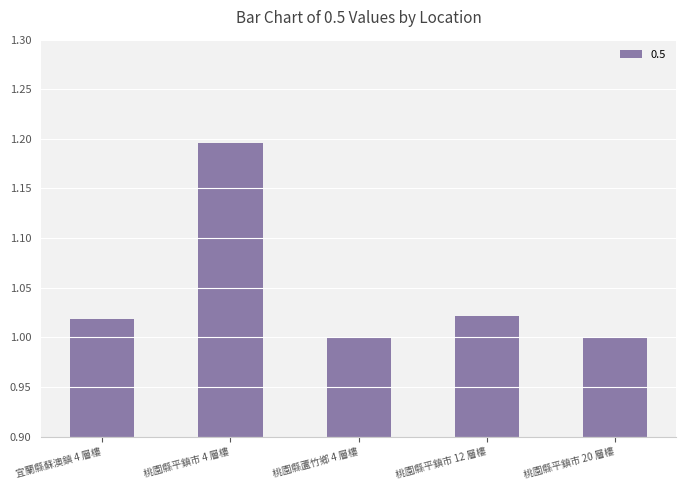

Which has a higher value, 桃園縣平鎮市 4 層樓 or 桃園縣蘆竹鄉 4 層樓?

桃園縣平鎮市 4 層樓